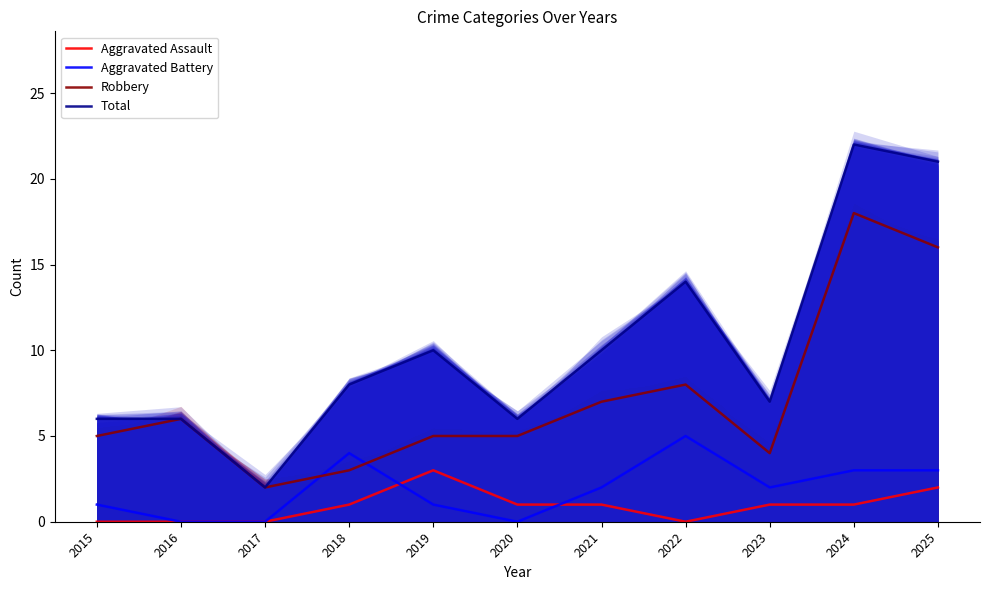

How many lines are shown in the chart?

4